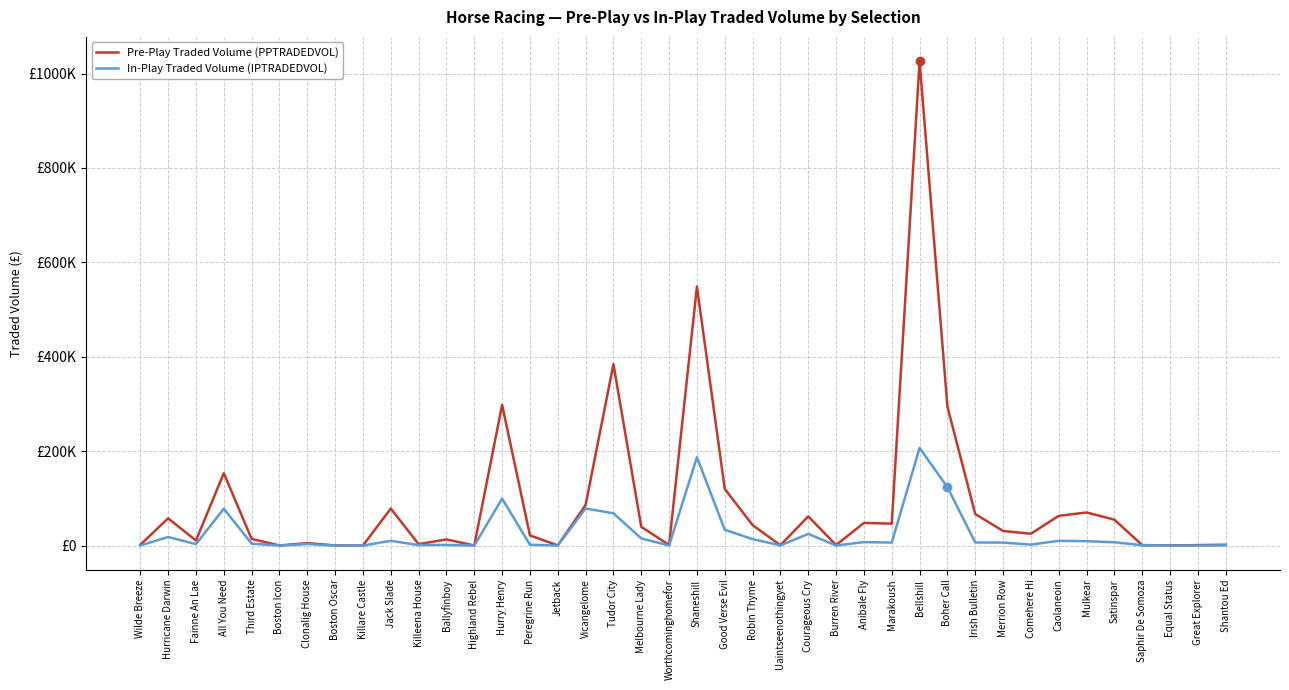

Is this an area chart (filled region under the line)?

No